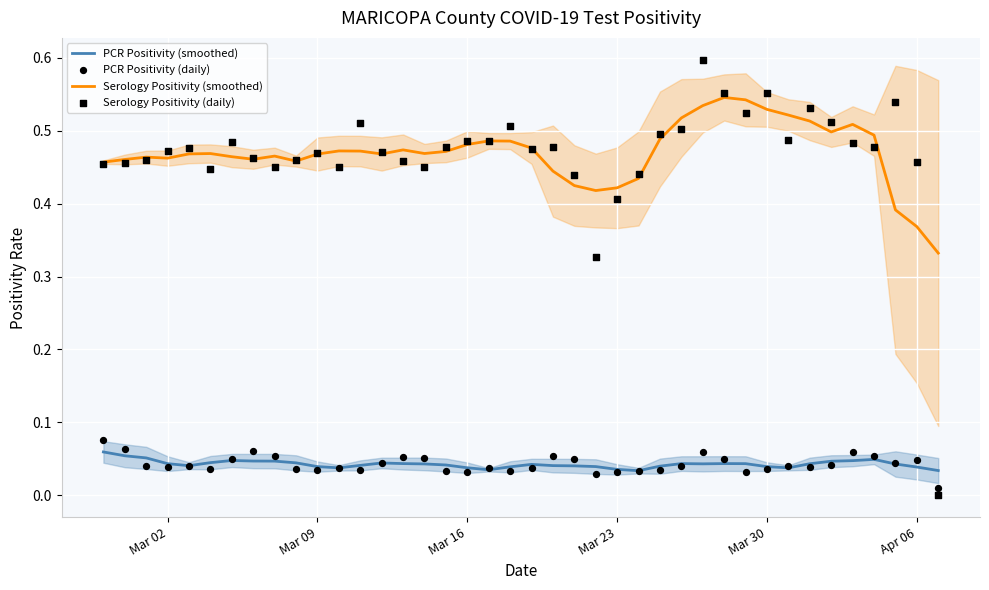

Which series has the largest Y range (max minus min)?

Serology Positivity (daily)